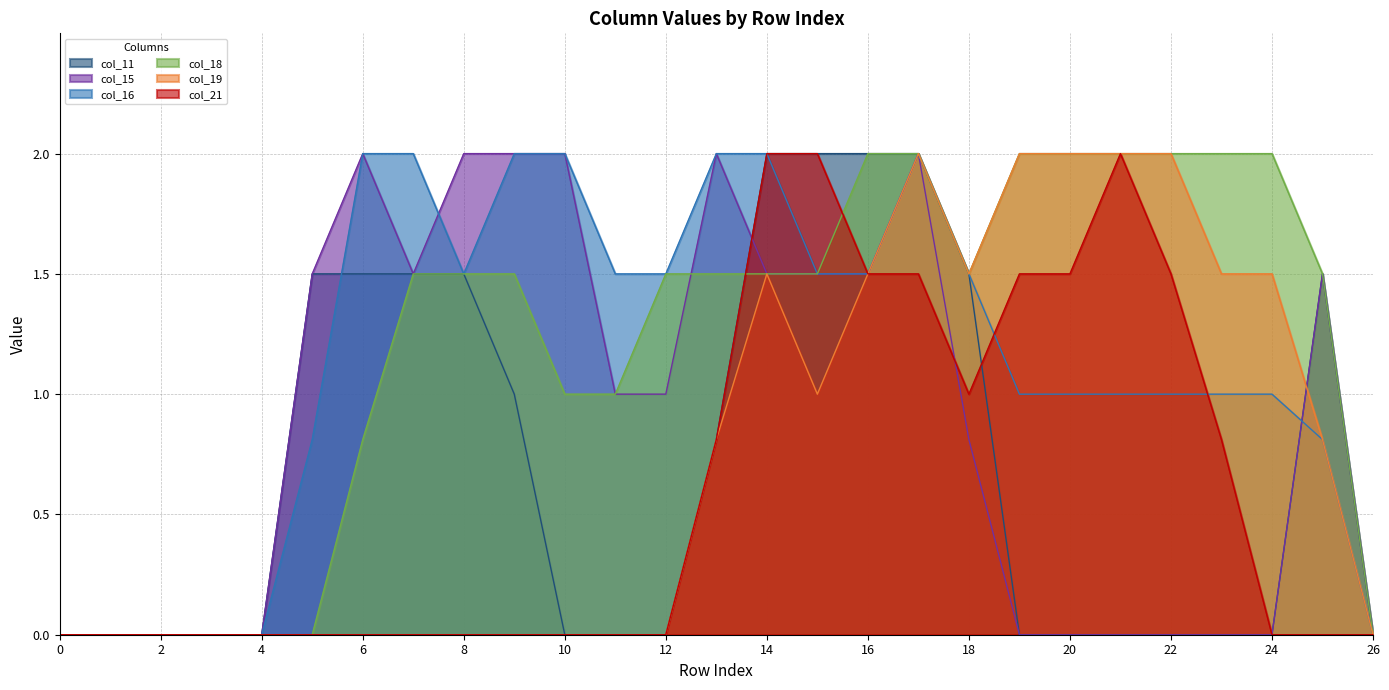

What is the difference between the maximum and second lowest values in the col_21 series?

2.0